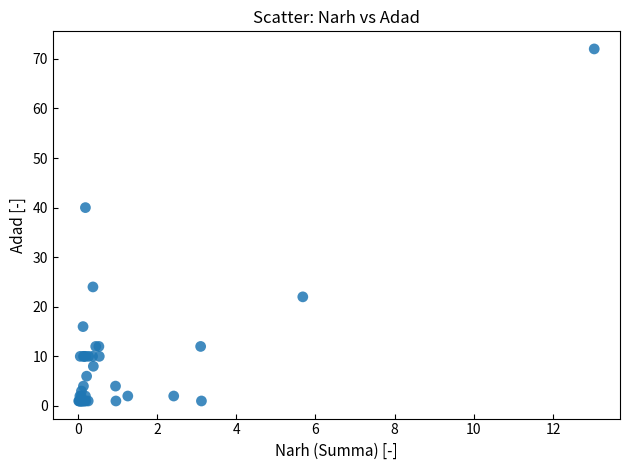

What Y value in the scatter plot is closest to 36?

40